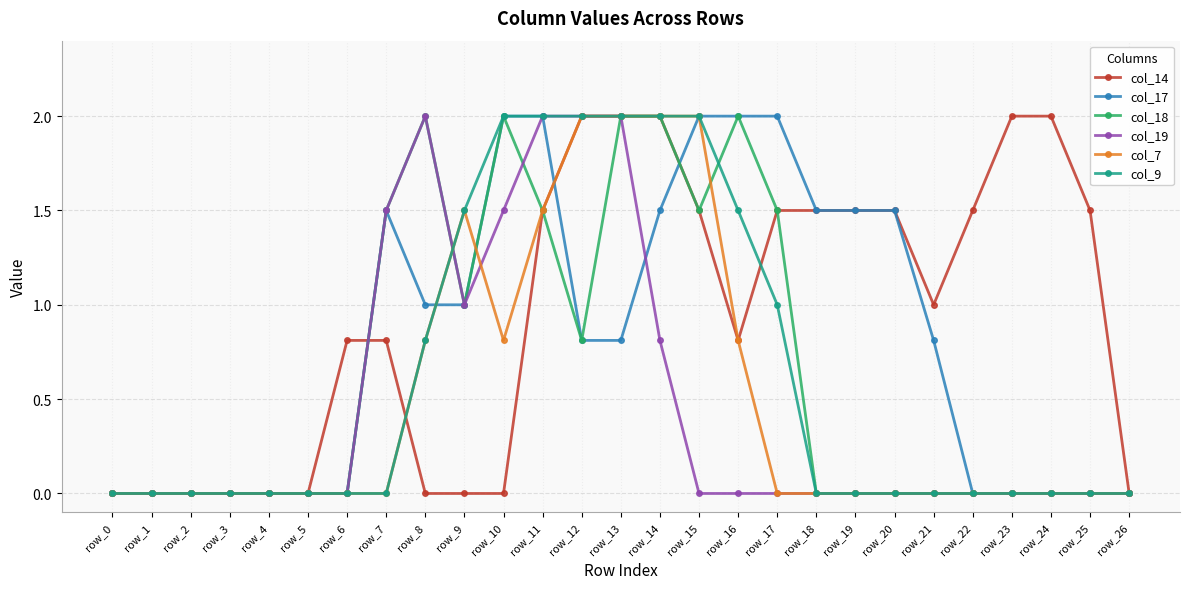

What are all the series names shown in the legend?

col_14, col_17, col_18, col_19, col_7, col_9